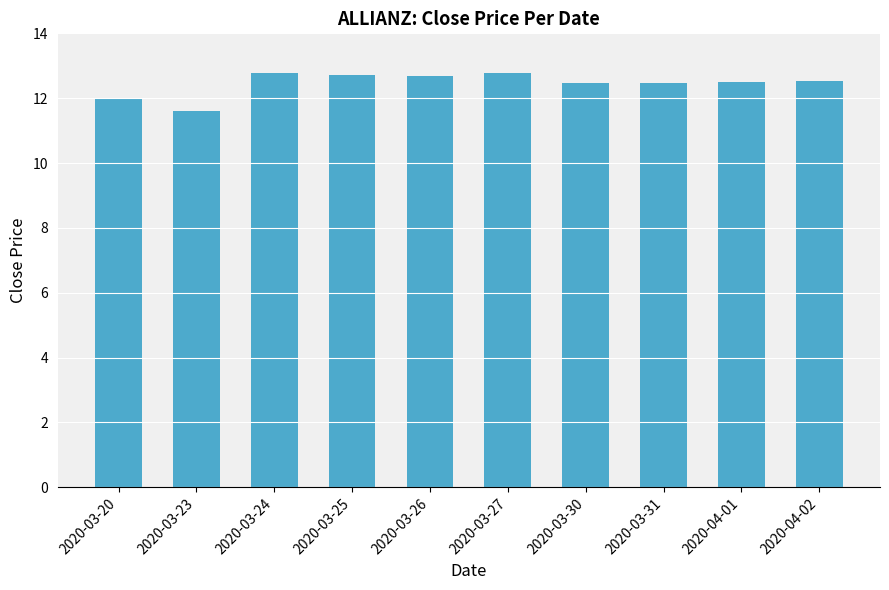

How many distinct data groups are displayed?

1